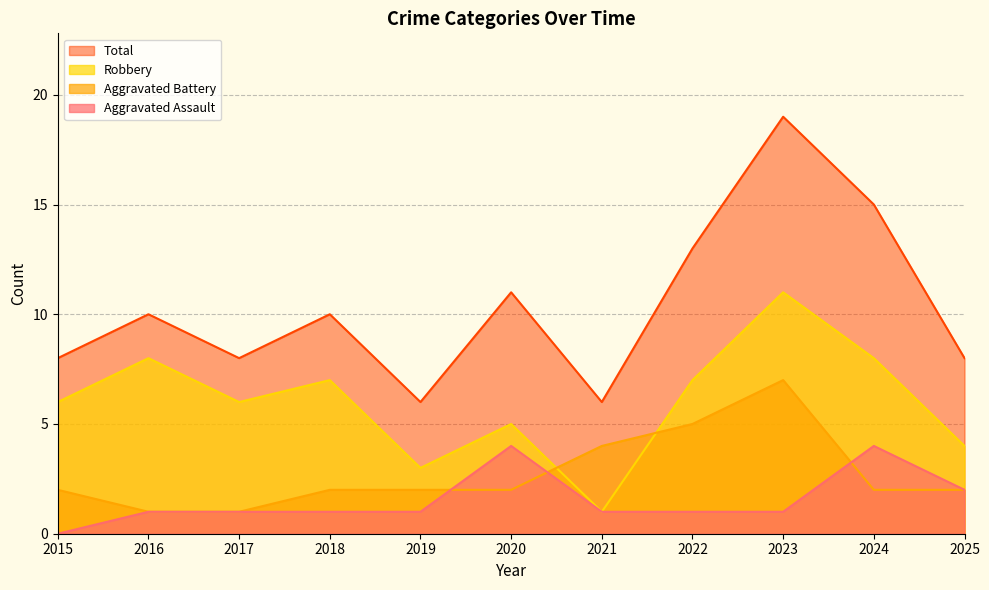

True or false: Total has a value of 11 at 2020.

True